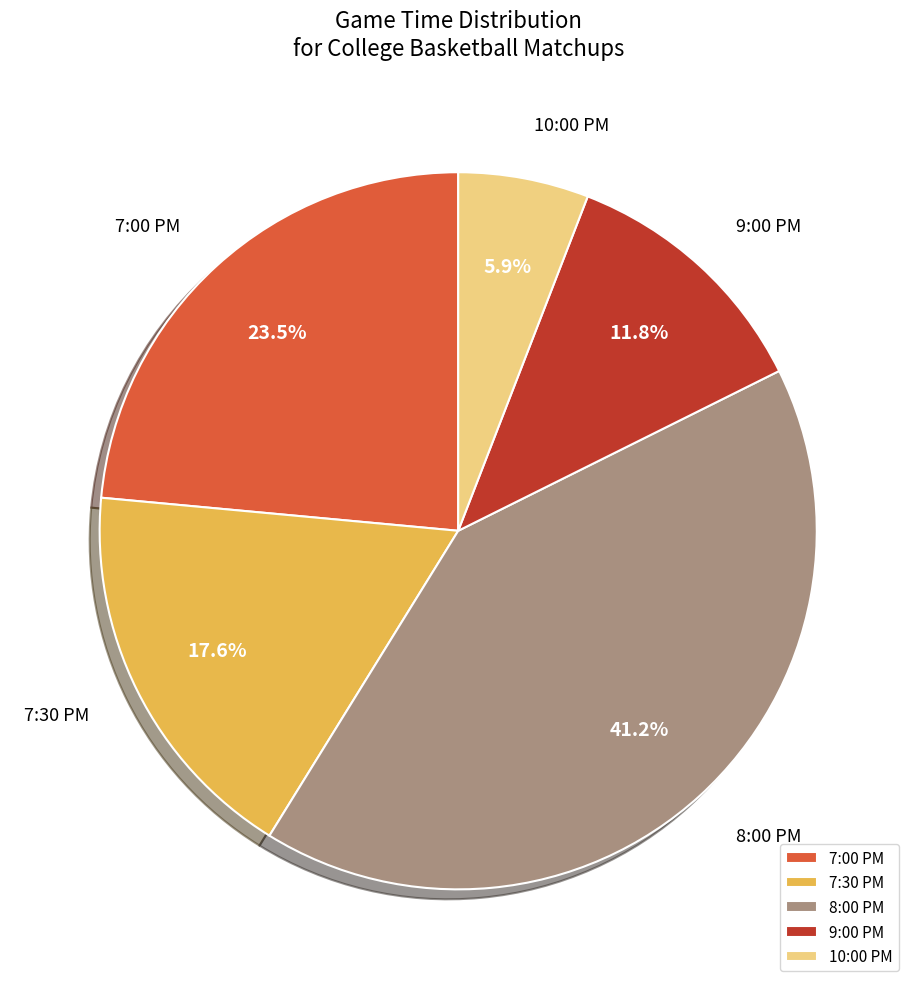

How many slices are in this pie chart?

5